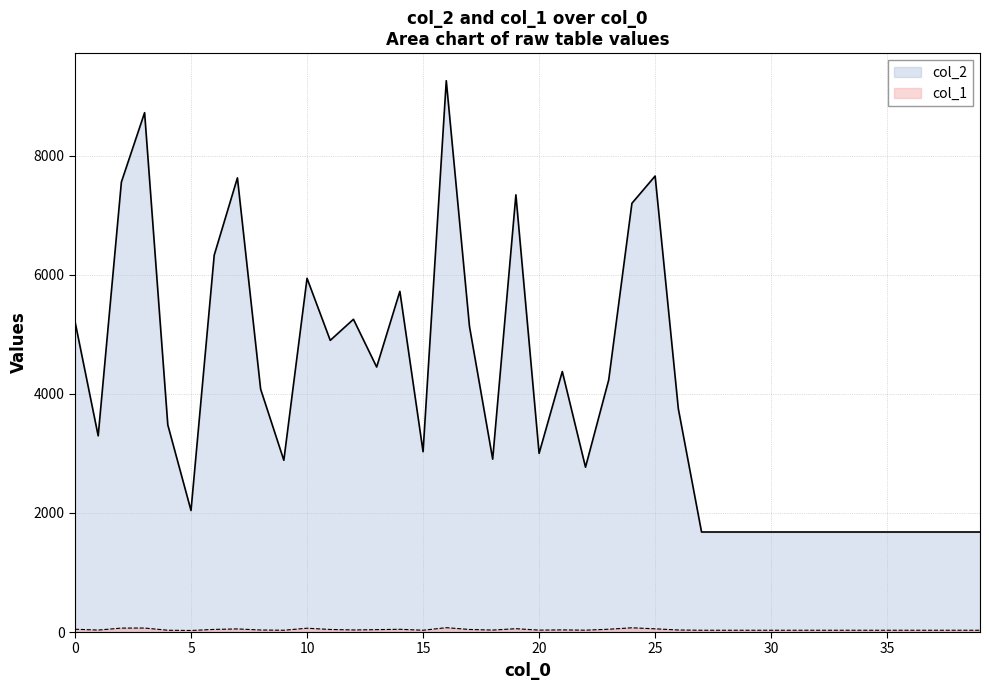

At which category does the chart reach its minimum across all series?

5